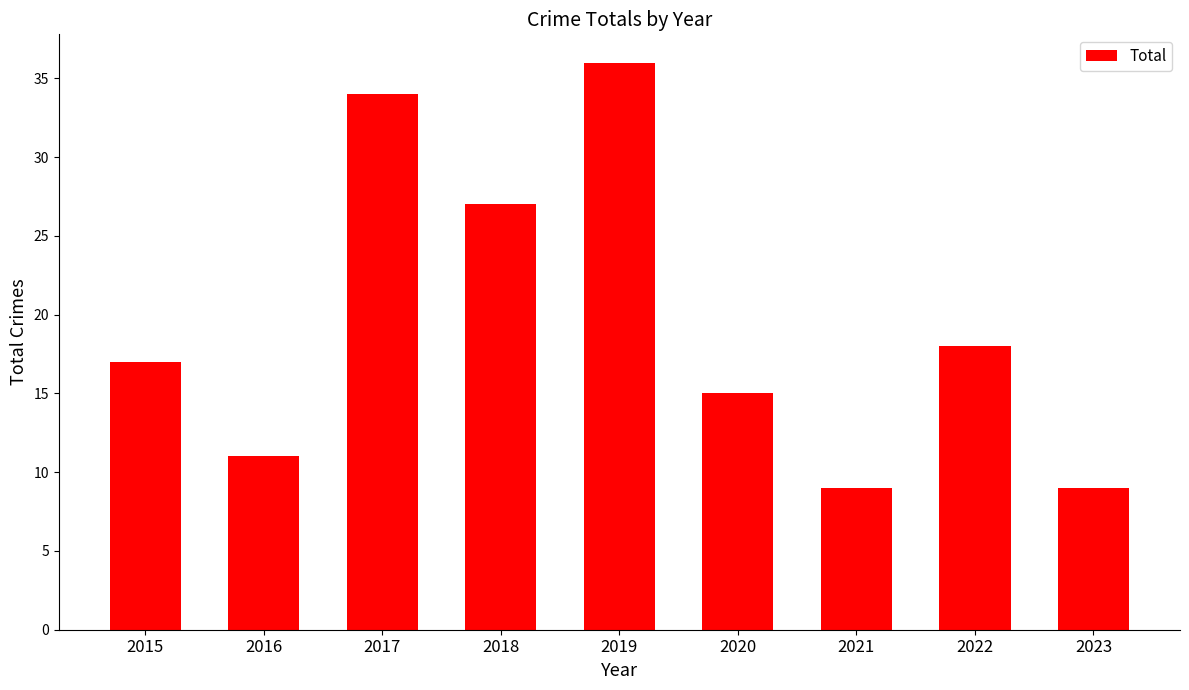

At which label is the value closest to 22?

2022